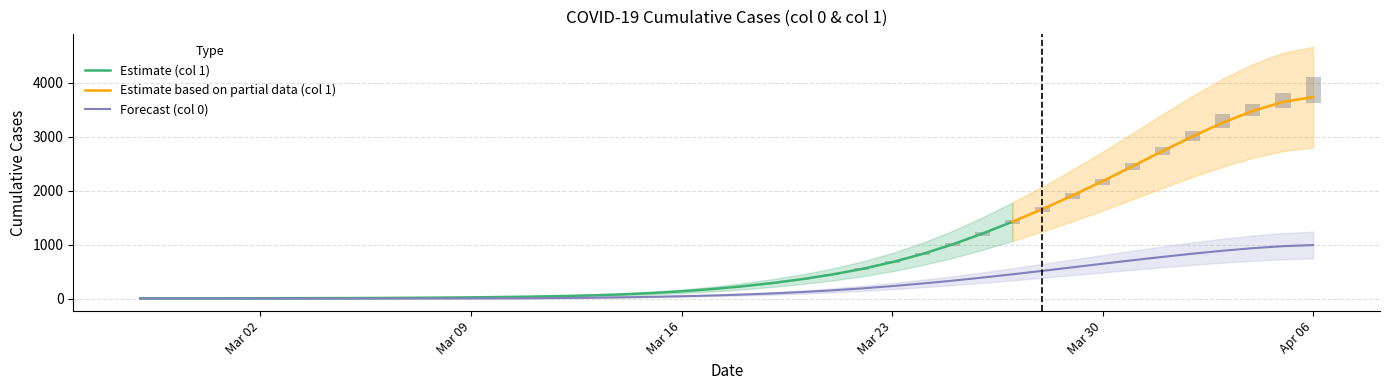

What is the value of the 28th bar from the left?

330.3